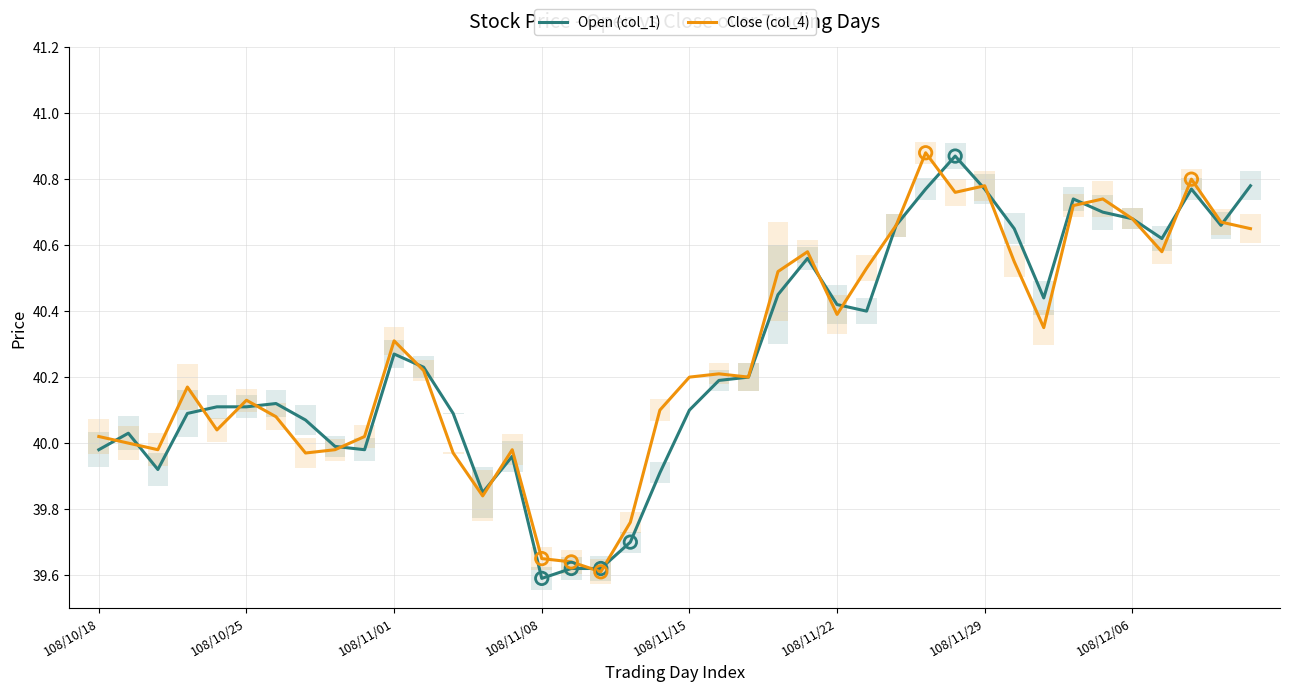

At which category is the sum across all series the highest?

28